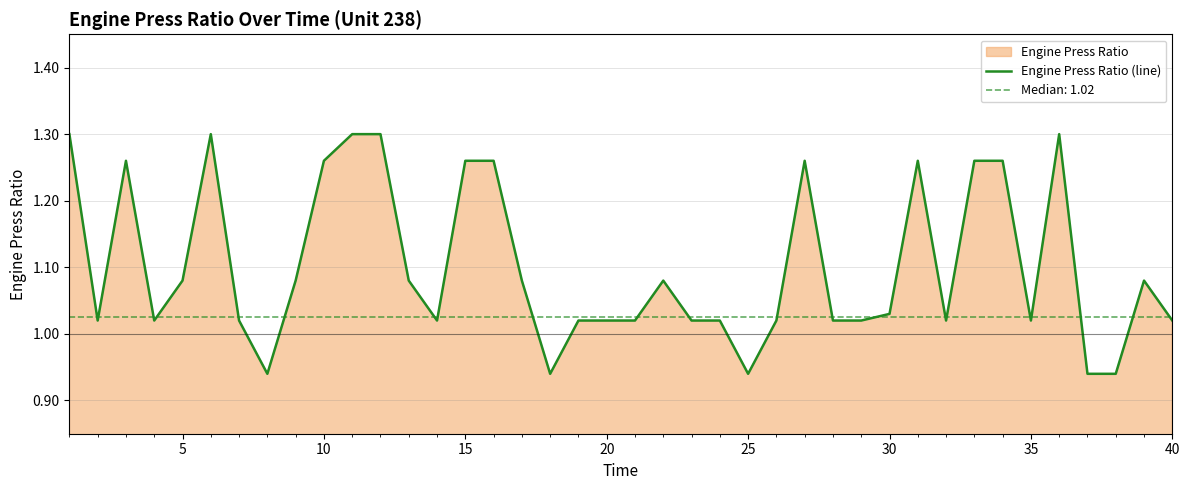

What is the sum of all values?

44.1